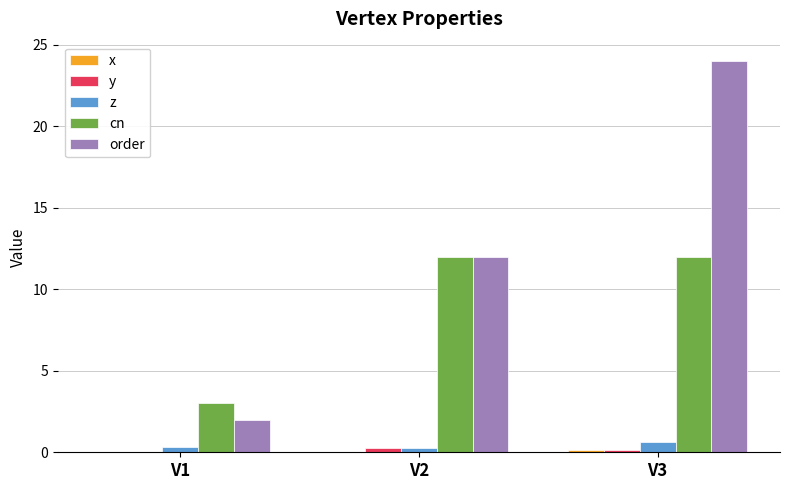

The value of z at V3 is 0.6. True or false?

True